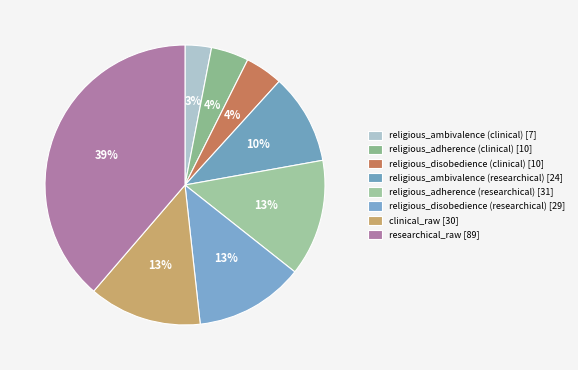

How many segments does this pie chart have?

8